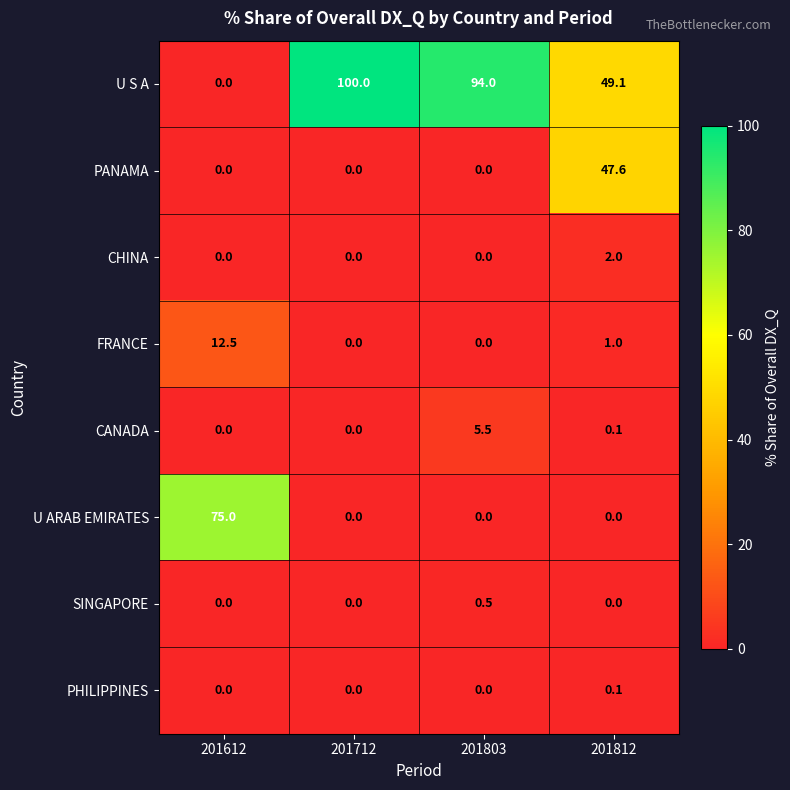

Rank the series by their maximum value, from lowest to highest.

PHILIPPINES, SINGAPORE, CHINA, CANADA, FRANCE, PANAMA, U ARAB EMIRATES, U S A